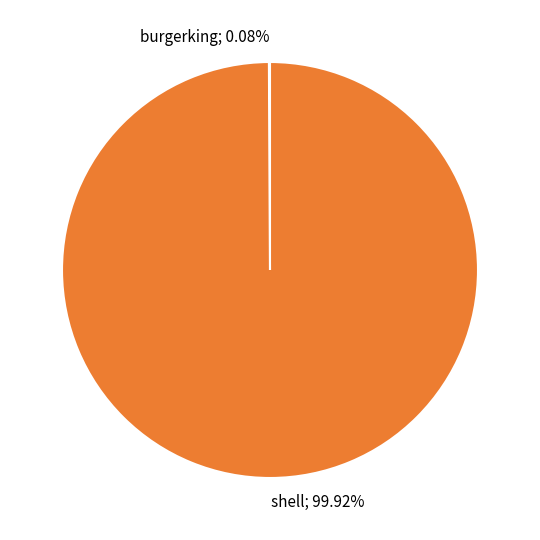

Which slice is the largest?

shell